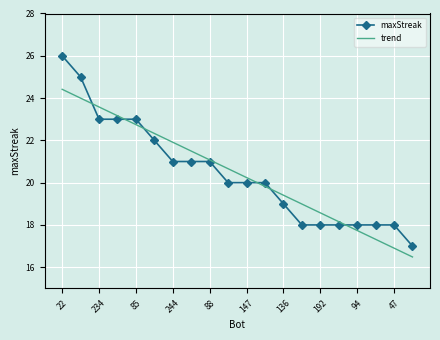

List the series in order of their peak value, lowest first.

trend, maxStreak